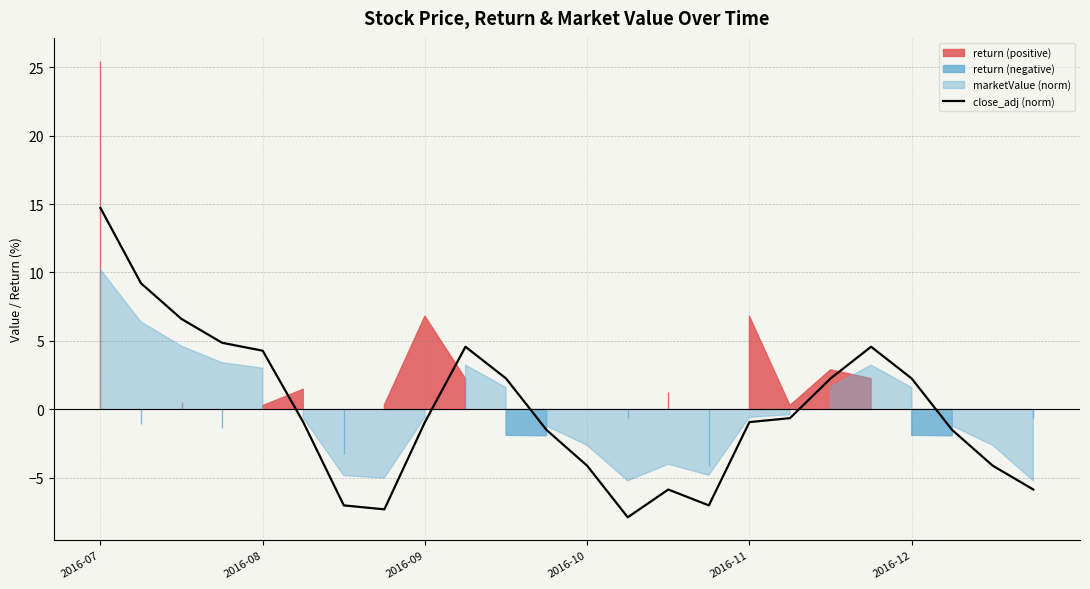

At which label does close_adj (norm) reach its peak?

2016-07